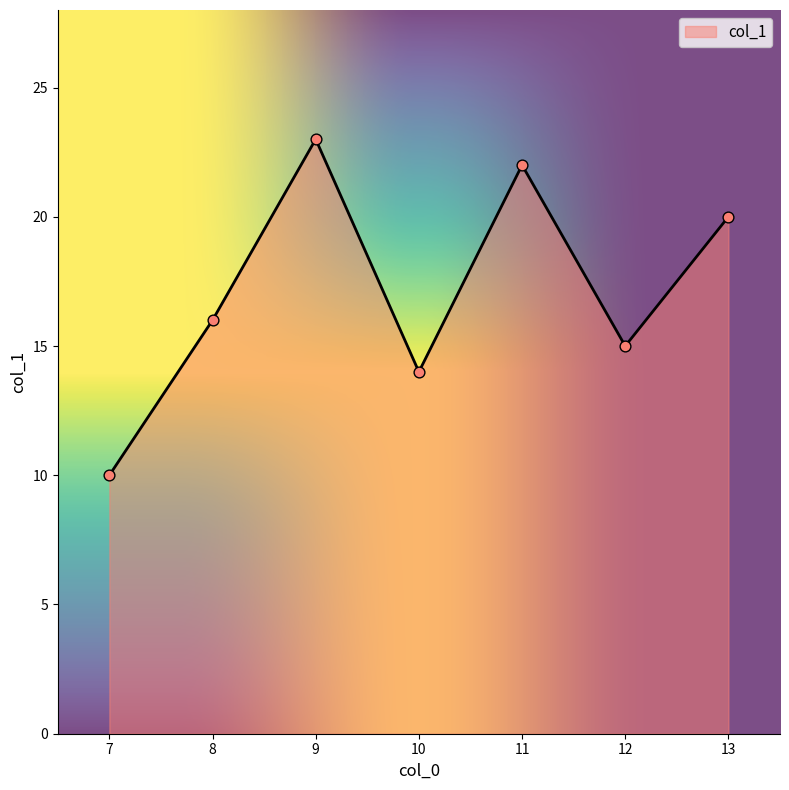

Which has a higher value, 10 or 8?

8